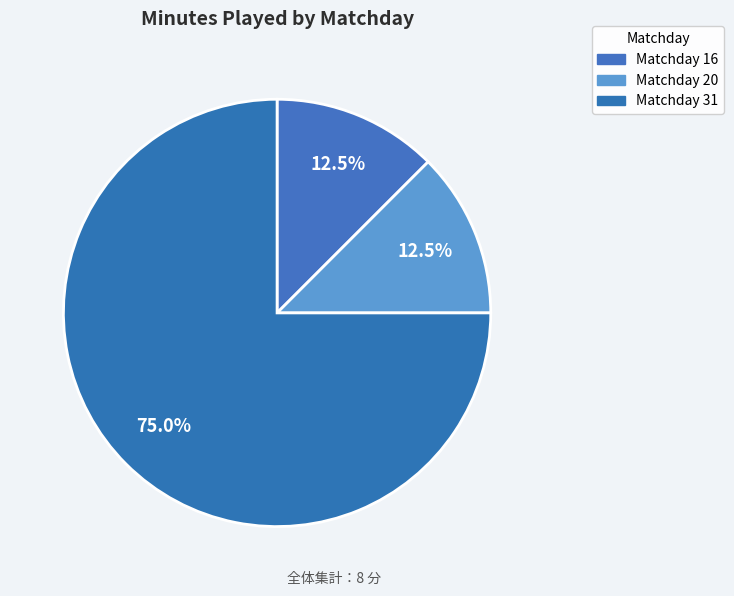

Is there any slice that represents more than half of the pie?

Yes